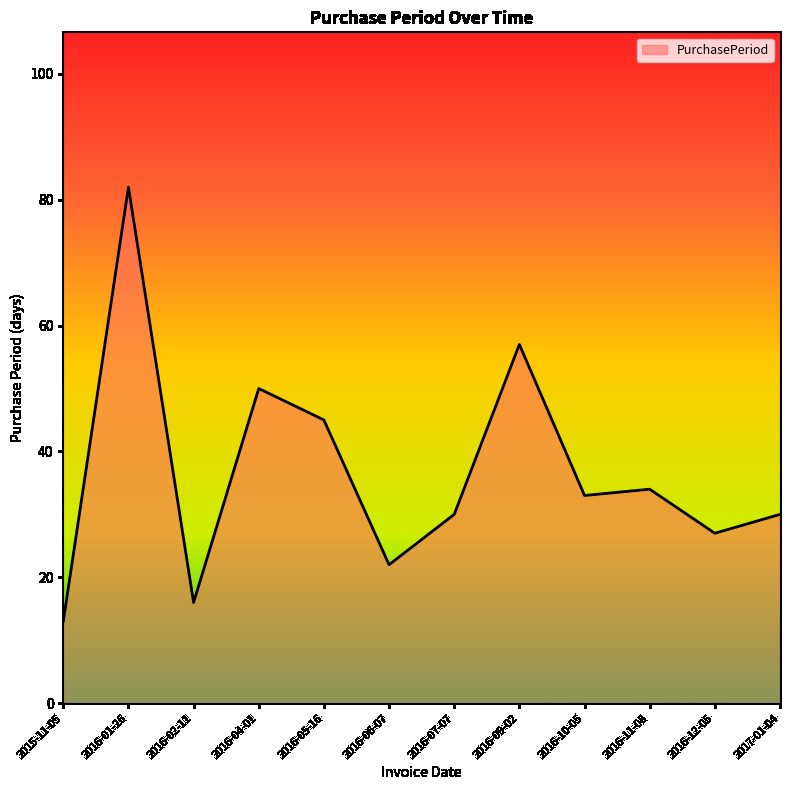

What is the change in value from 2015-11-05 to 2016-01-26?

+69